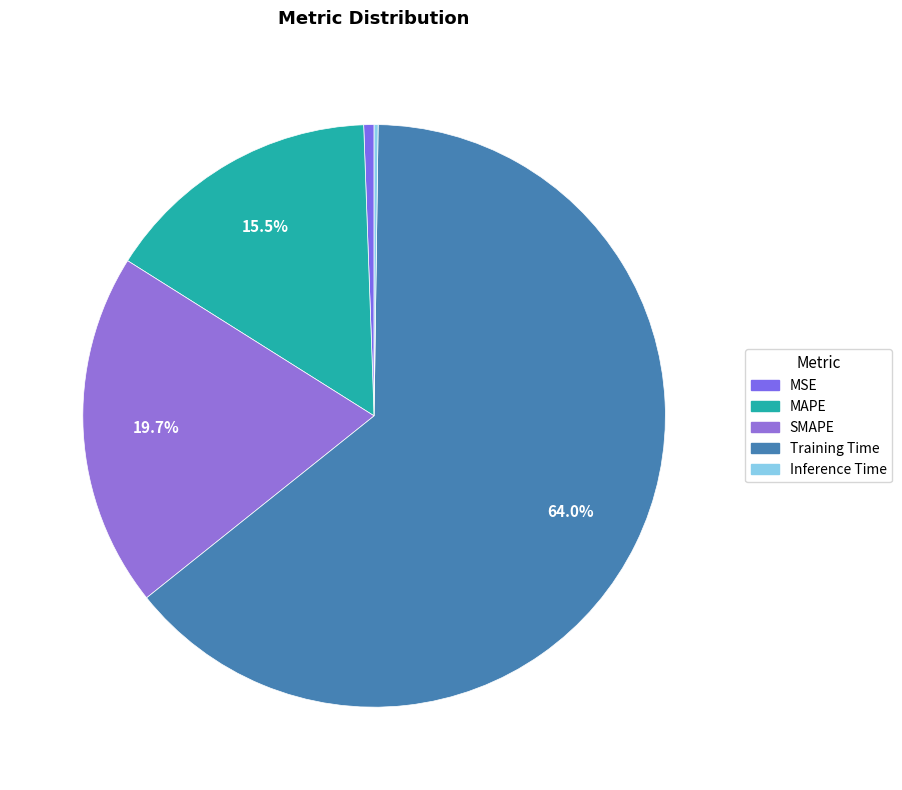

Is it true that Inference Time is 12% of the pie?

False